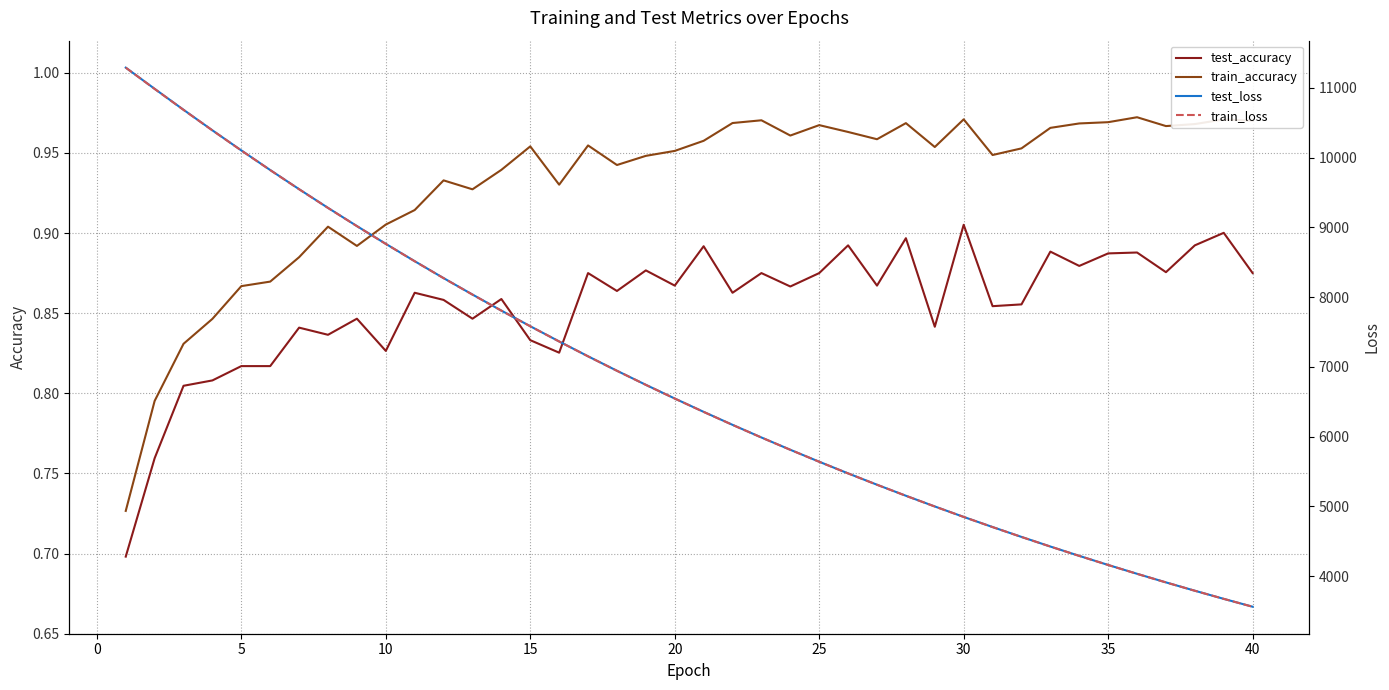

Reading right to left, list all the values displayed in this chart.

test_accuracy: 0.9	0.9	0.9	0.9	0.9	0.9	0.9	0.9	0.9	0.9	0.9	0.8	0.9	0.9	0.9	0.9	0.9	0.9	0.9	0.9	0.9	0.9	0.9	0.9	0.8	0.8	0.9	0.8	0.9	0.9	0.8	0.8	0.8	0.8	0.8	0.8	0.8	0.8	0.8	0.7
train_accuracy: 1.0	1.0	1.0	1.0	1.0	1.0	1.0	1.0	1.0	0.9	1.0	1.0	1.0	1.0	1.0	1.0	1.0	1.0	1.0	1.0	1.0	0.9	0.9	1.0	0.9	1.0	0.9	0.9	0.9	0.9	0.9	0.9	0.9	0.9	0.9	0.9	0.8	0.8	0.8	0.7
test_loss: 3559.7	3672.7	3789.1	3908.9	4032.0	4158.5	4288.9	4422.8	4560.7	4702.3	4847.5	4997.5	5150.9	5309.3	5471.6	5638.8	5810.4	5986.6	6167.9	6354.0	6545.3	6741.6	6943.3	7150.5	7363.6	7581.8	7805.8	8036.1	8271.8	8514.4	8762.9	9017.9	9278.8	9546.6	9821.4	10102.7	10390.6	10685.3	10985.9	11289.9
train_loss: 3559.2	3672.4	3788.7	3908.5	4031.6	4158.2	4288.4	4422.4	4560.1	4701.7	4847.1	4996.8	5150.5	5308.7	5471.1	5638.1	5809.7	5986.0	6167.2	6353.3	6544.5	6740.9	6942.7	7149.8	7362.6	7580.8	7805.0	8035.0	8270.9	8513.3	8761.7	9016.7	9277.8	9545.7	9820.3	10101.5	10389.7	10683.8	10984.2	11289.1